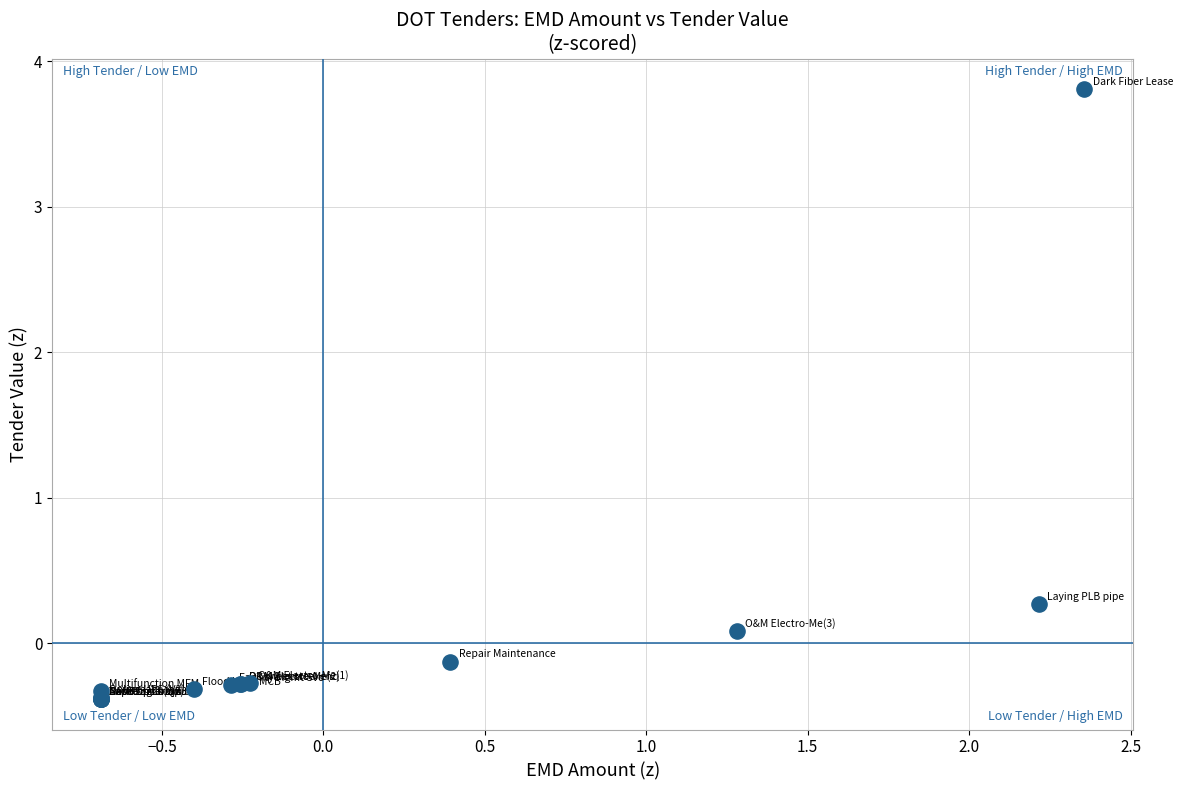

What Y value in the scatter plot is closest to 1?

0.3